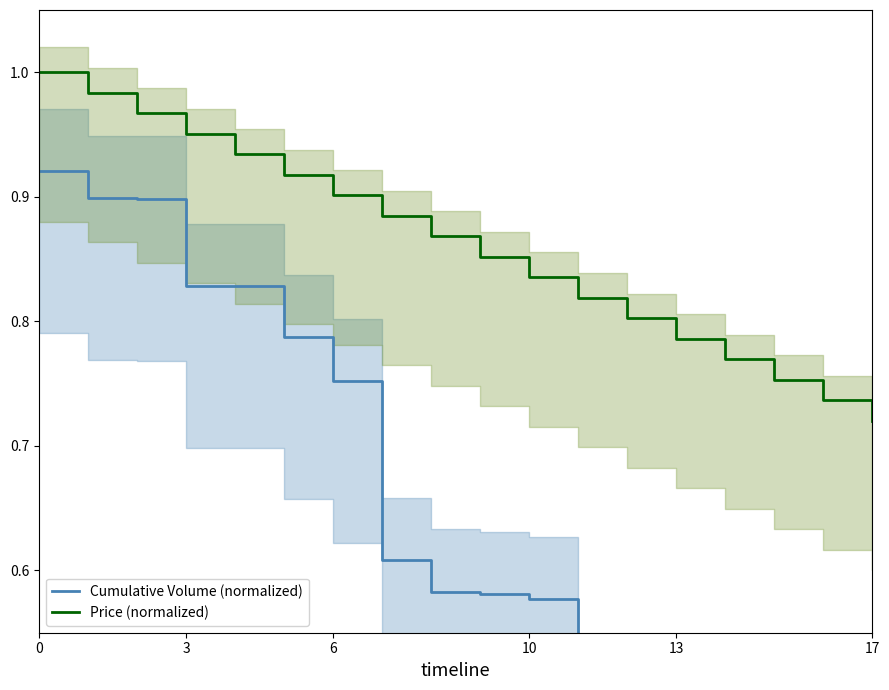

Count the number of data series in this chart.

2